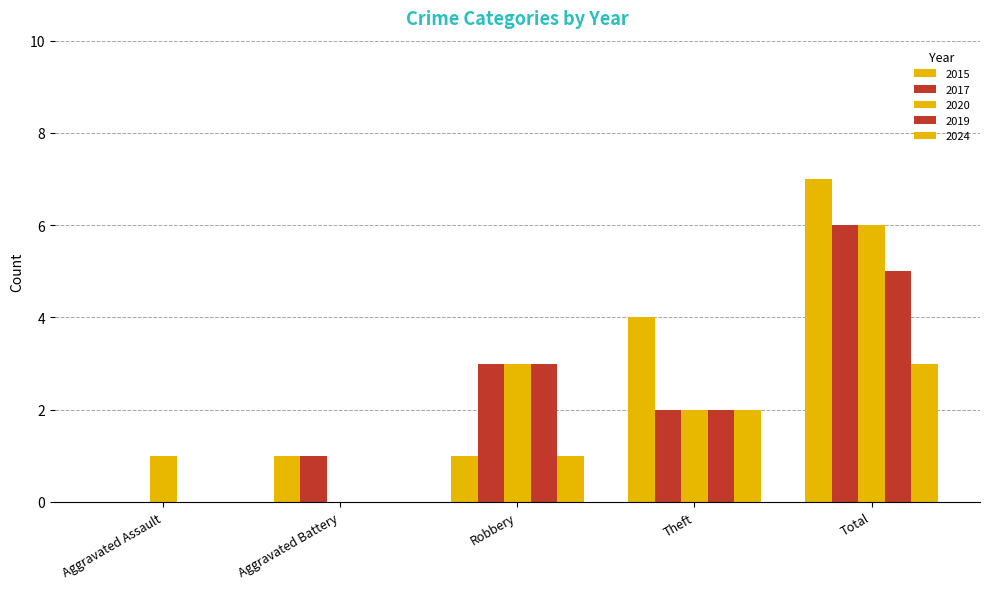

How many series are shown in this chart?

5